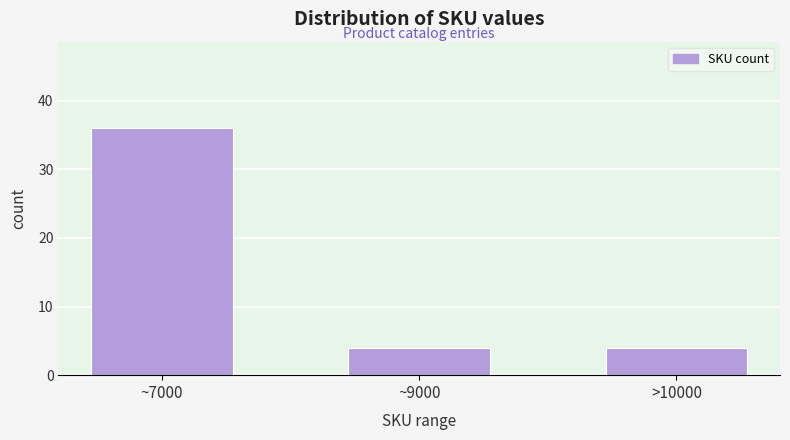

Reading left to right, extract all data points from this chart.

~7000=36	~9000=4	>10000=4